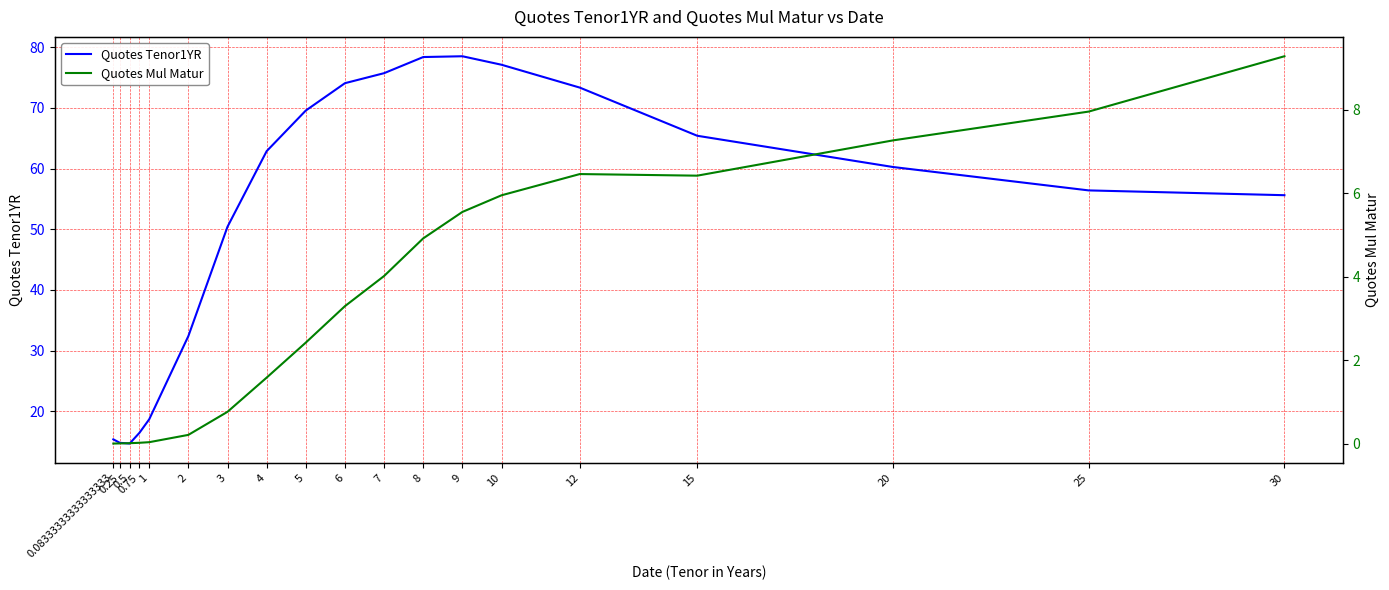

Which category has the highest value across all series?

9